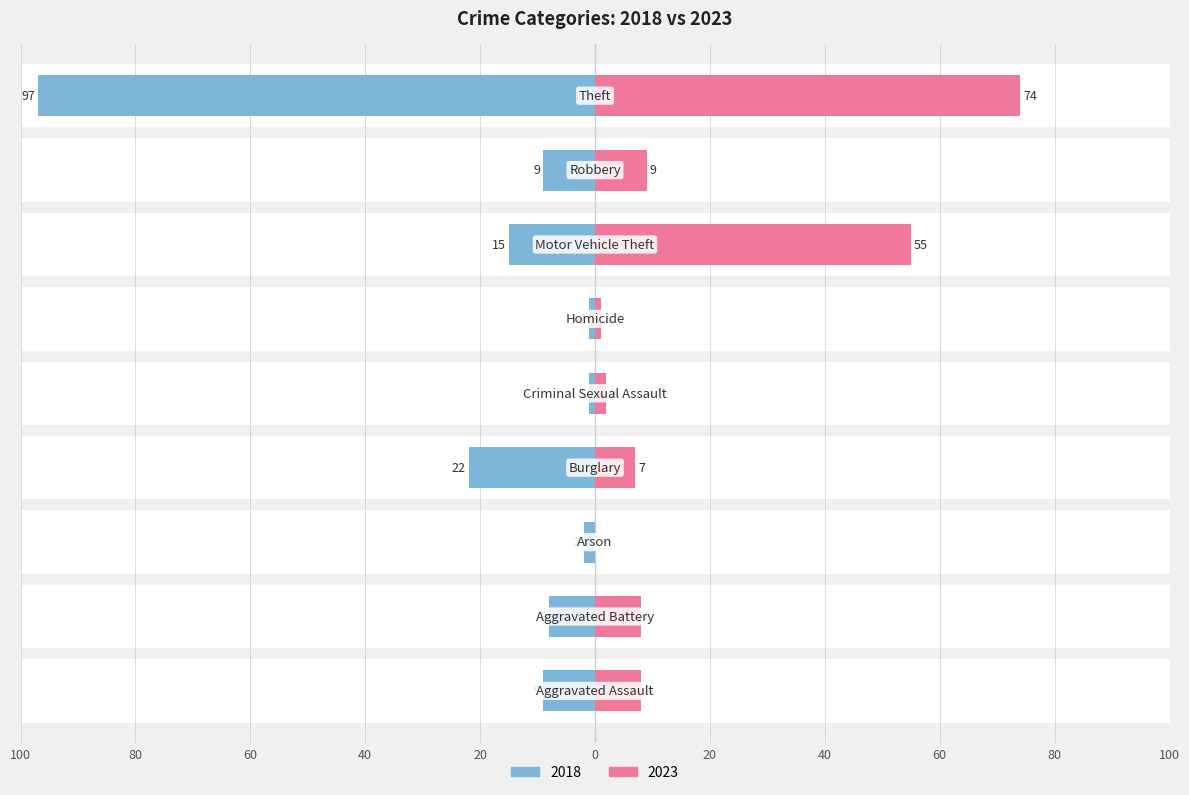

Are the bars horizontal?

Yes